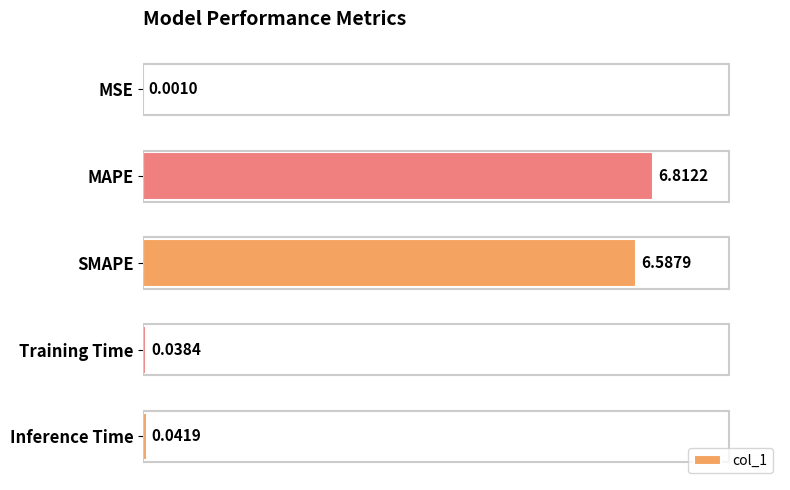

Are the bars grouped side by side (vs. stacked)?

No